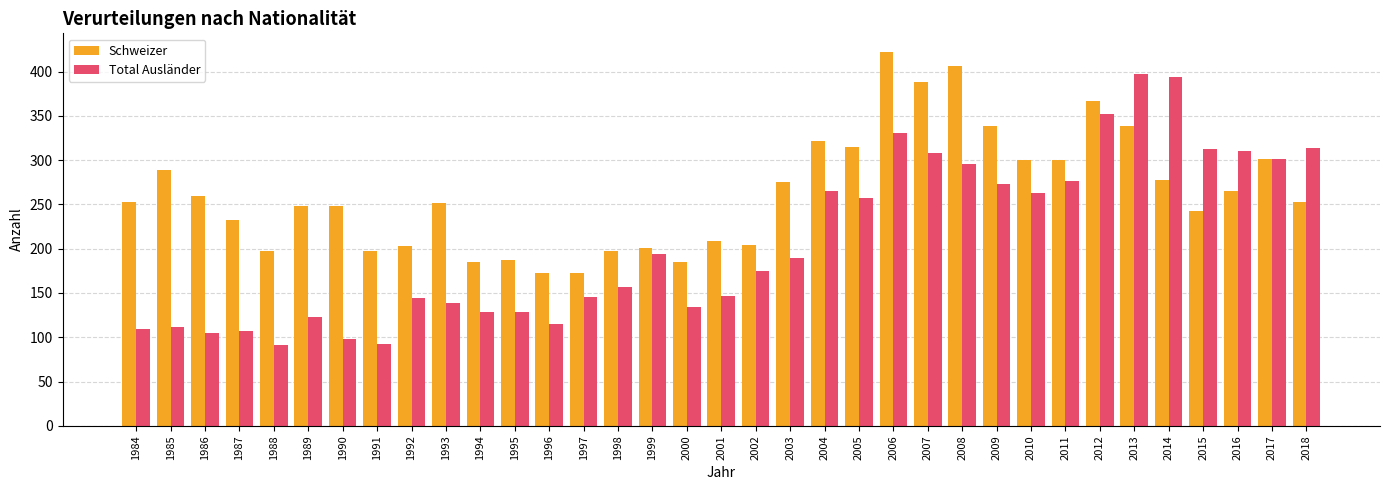

Is it true that Schweizer equals 248 at 1989?

True